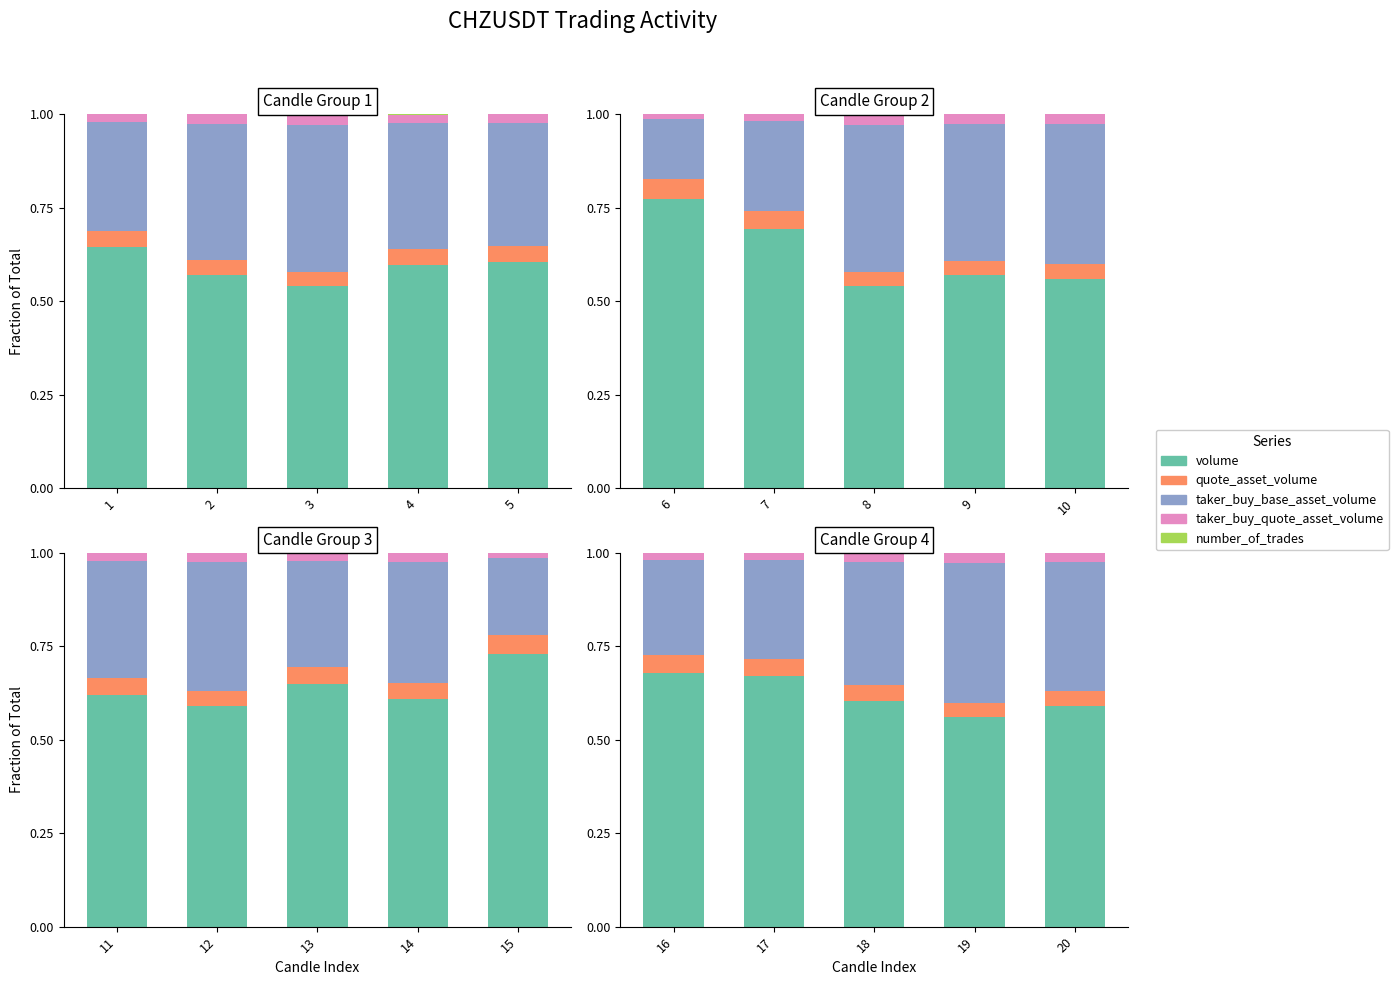

List the labels in order of quote_asset_volume value, largest first.

16, 17, 18, 20, 19